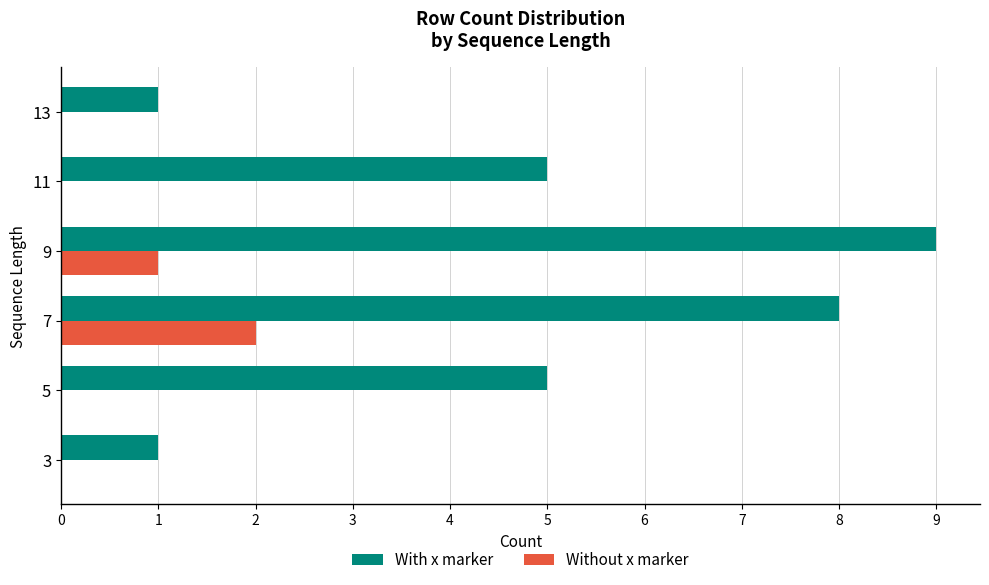

Which series has the largest total across all categories?

With x marker